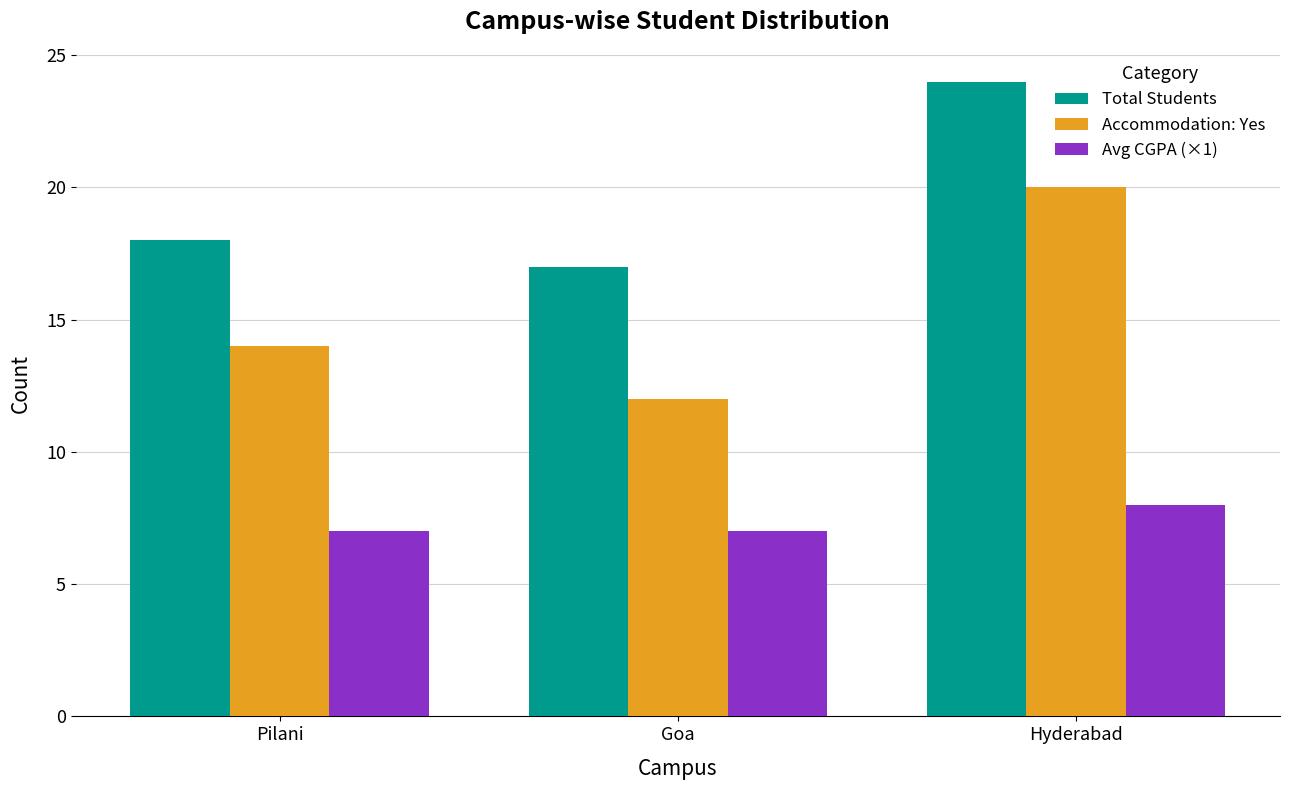

Which series has the largest total across all categories?

Total Students